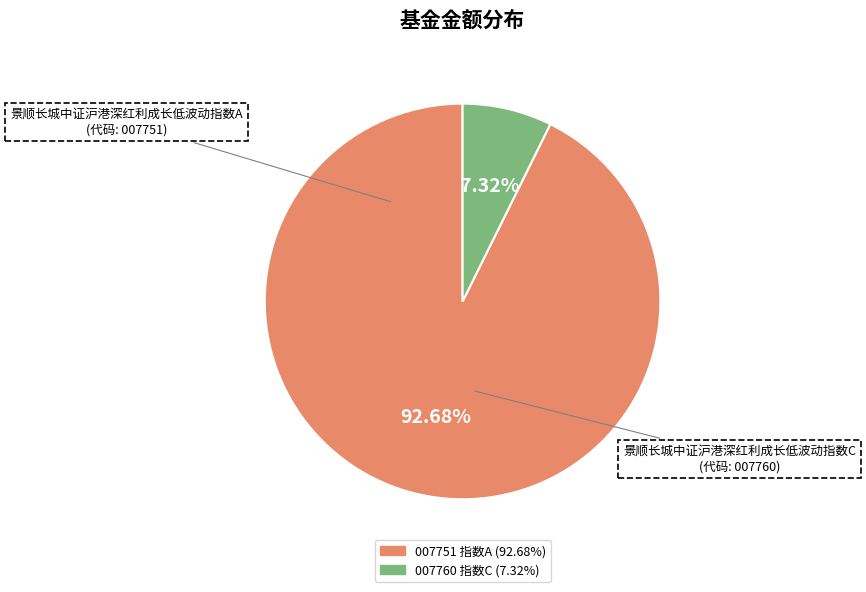

Does any single category account for the majority?

Yes